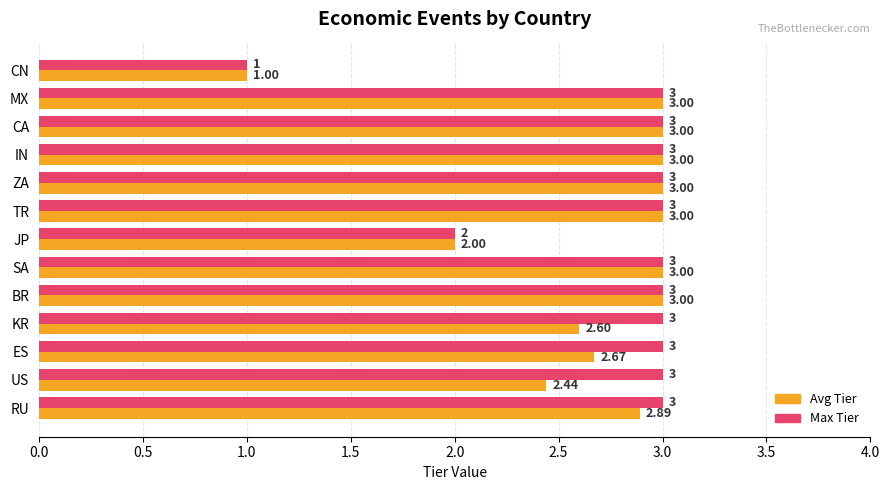

Which label corresponds to the smallest value in the chart?

CN